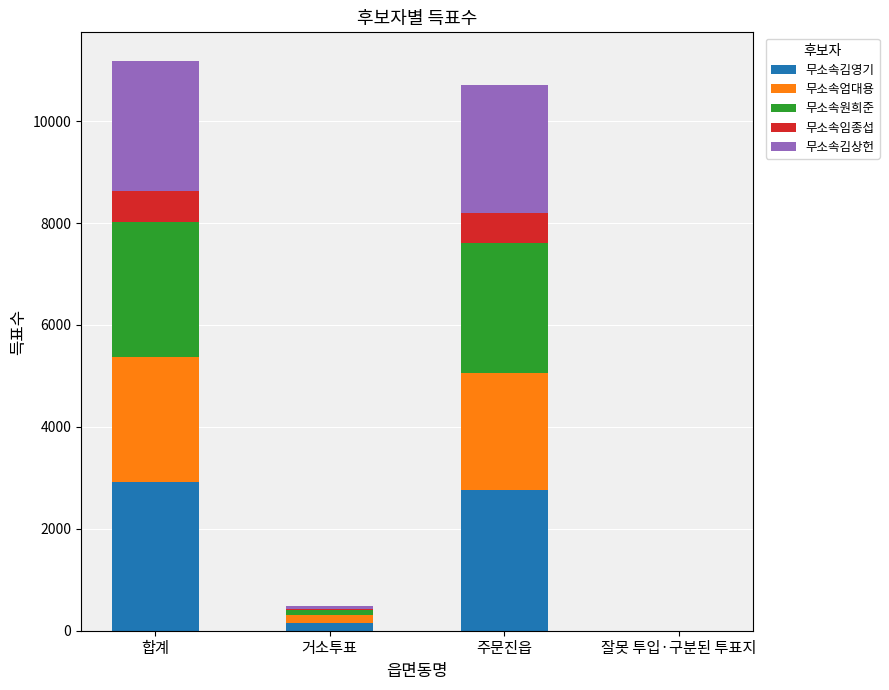

What is the highest value of the 무소속김영기 series?

2922